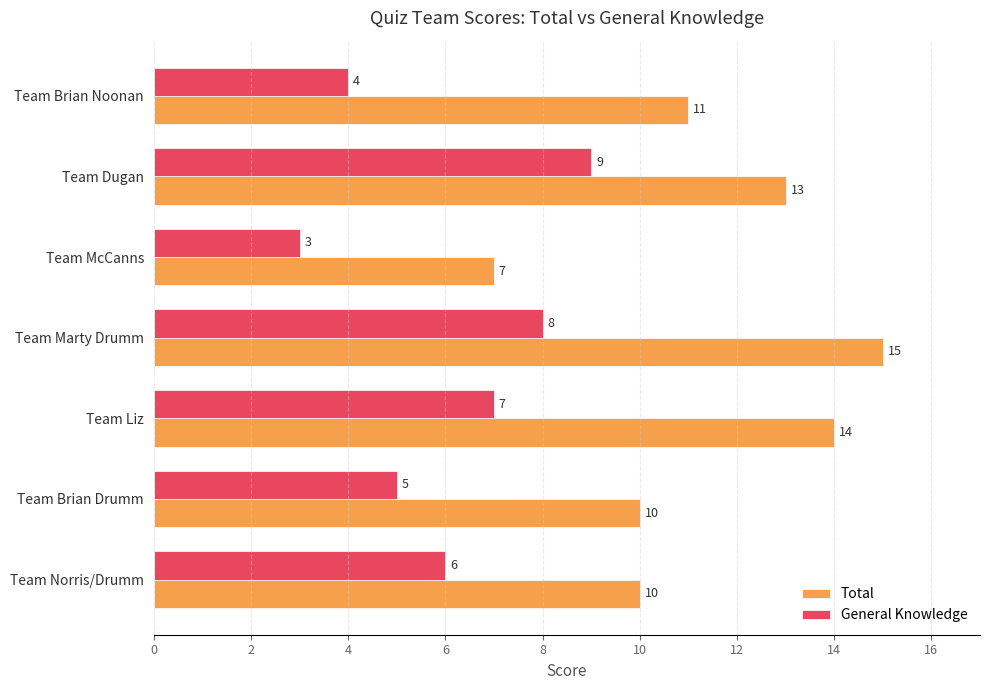

What is the highest value of the General Knowledge series?

9